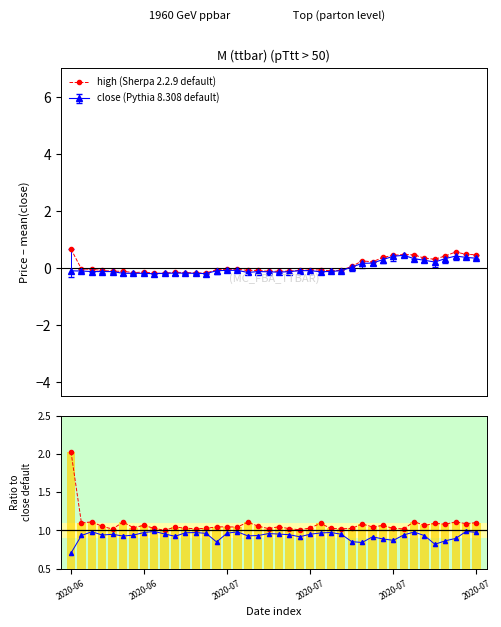

What is the value of the high (Sherpa 2.2.9 default) point at the 39th from the left?

0.5